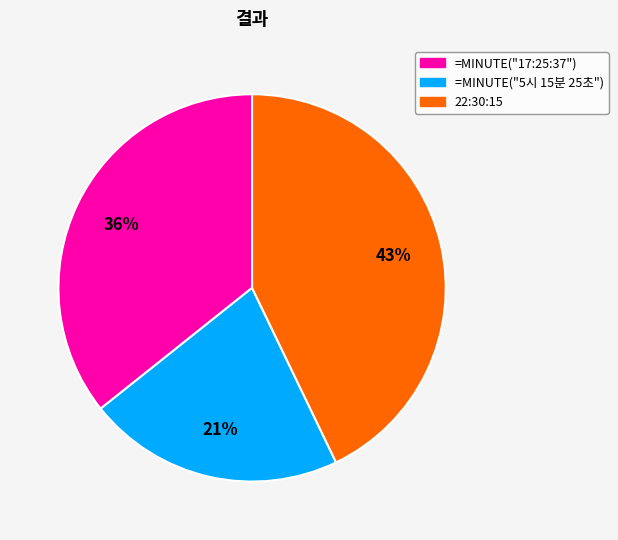

Do =MINUTE("5시 15분 25초") and =MINUTE("17:25:37") together represent more than half of the pie?

Yes